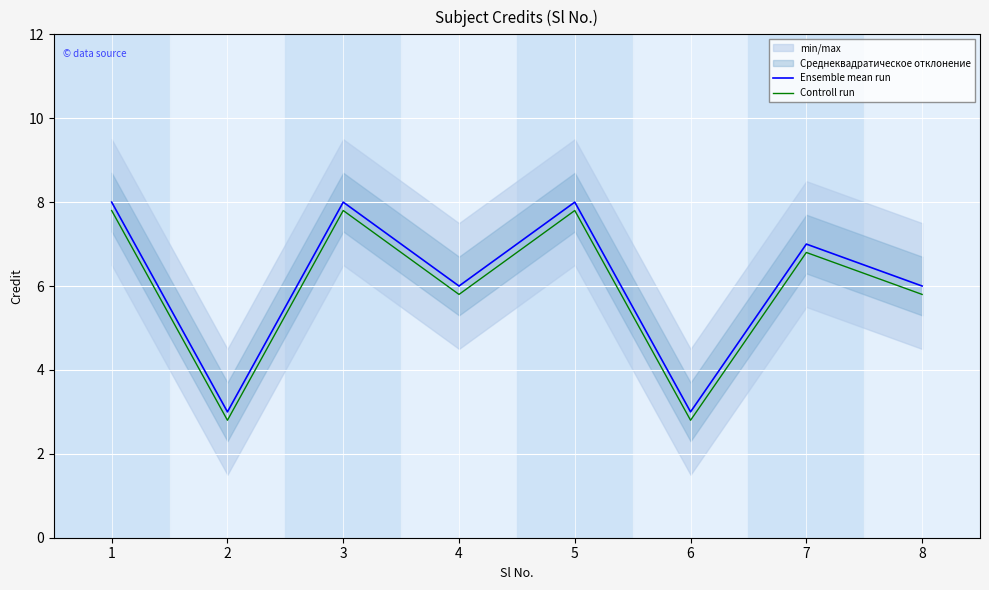

True or false: Controll run and Ensemble mean run intersect in this chart.

False